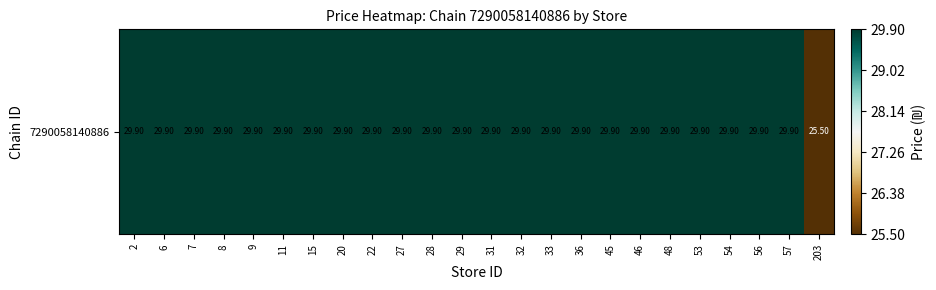

Rank the categories by value from highest to lowest.

2, 6, 7, 8, 9, 11, 15, 20, 22, 27, 28, 29, 31, 32, 33, 36, 45, 46, 48, 53, 54, 56, 57, 203